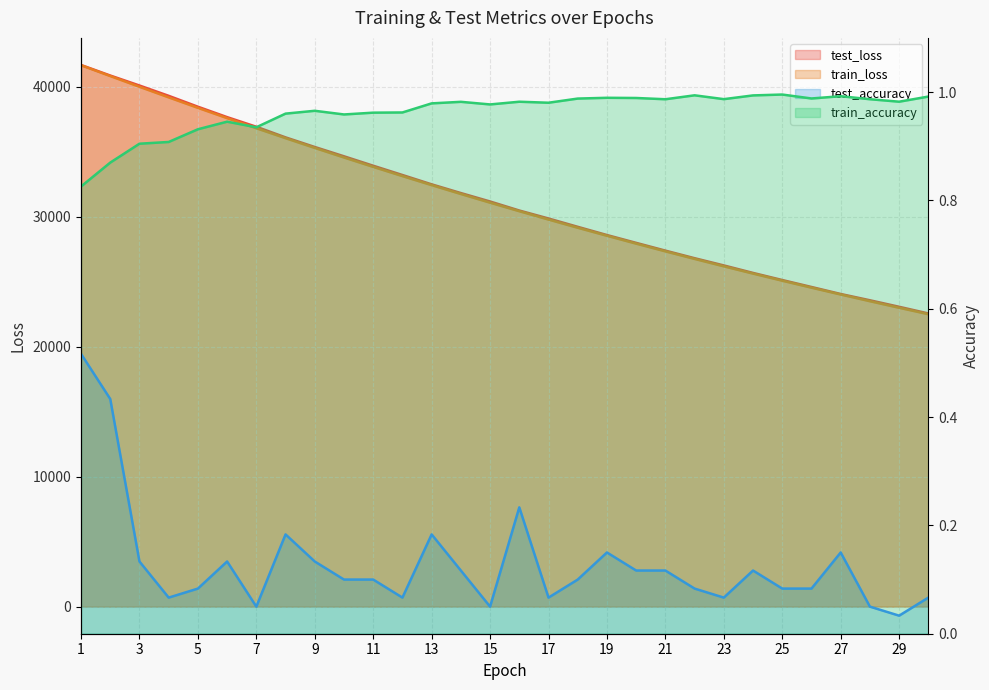

Reading left to right, transcribe all the data shown in this chart.

test_loss: 41689.1	40877.3	40108.6	39314.7	38476.5	37675.0	36933.7	36116.7	35376.5	34660.9	33935.0	33221.0	32502.2	31831.3	31182.3	30487.4	29873.8	29232.5	28600.4	27997.5	27400.3	26817.2	26260.8	25684.5	25137.5	24602.2	24063.1	23579.3	23077.7	22564.9
train_loss: 41669.6	40835.6	40010.3	39195.7	38388.9	37597.4	36820.1	36054.3	35303.9	34567.8	33845.4	33136.3	32440.6	31758.7	31090.0	30434.2	29791.3	29160.9	28543.0	27937.4	27343.8	26761.9	26191.8	25632.8	25085.1	24548.5	24022.4	23507.1	23002.1	22507.2
test_accuracy: 0.5	0.4	0.1	0.1	0.1	0.1	0.1	0.2	0.1	0.1	0.1	0.1	0.2	0.1	0.1	0.2	0.1	0.1	0.2	0.1	0.1	0.1	0.1	0.1	0.1	0.1	0.2	0.1	0.0	0.1
train_accuracy: 0.8	0.9	0.9	0.9	0.9	0.9	0.9	1.0	1.0	1.0	1.0	1.0	1.0	1.0	1.0	1.0	1.0	1.0	1.0	1.0	1.0	1.0	1.0	1.0	1.0	1.0	1.0	1.0	1.0	1.0